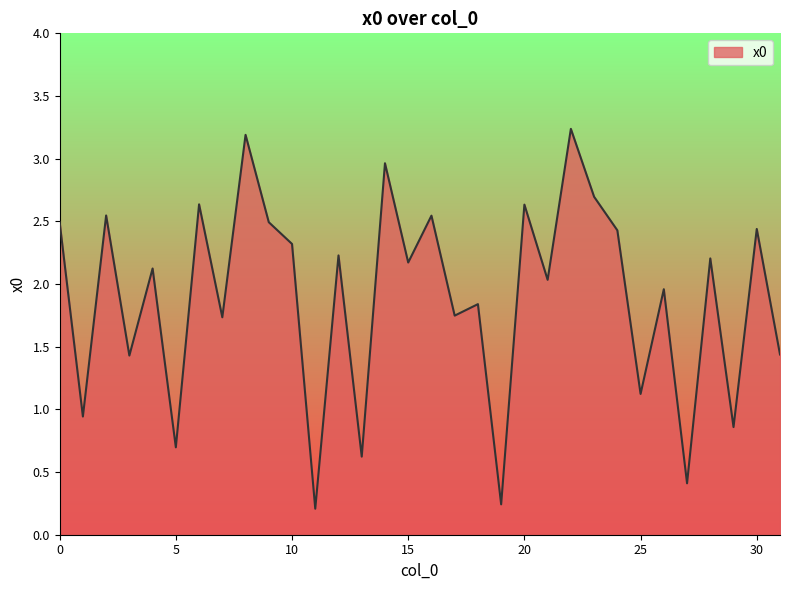

How many lines are shown in the chart?

1